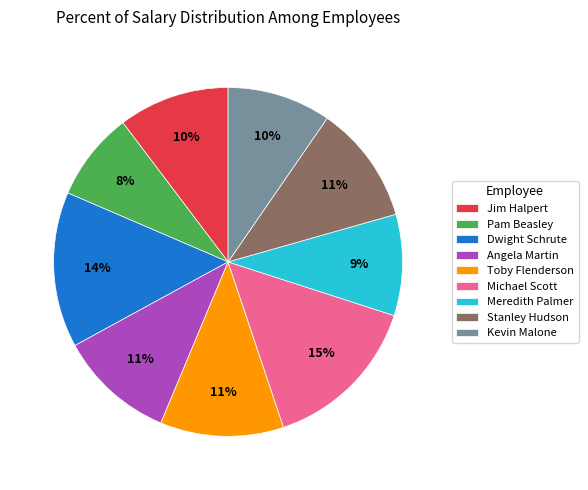

To the nearest percent, what portion does Meredith Palmer represent?

9%